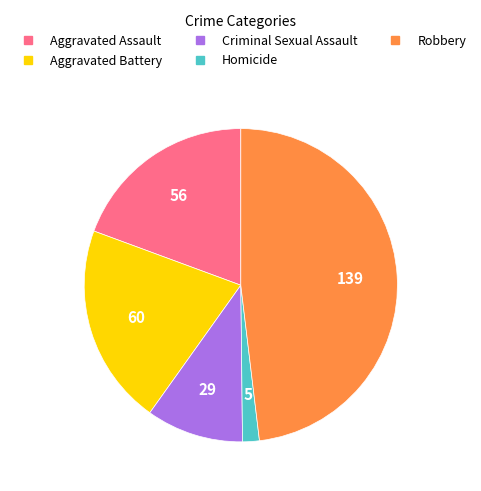

Which slice is the smallest?

Homicide